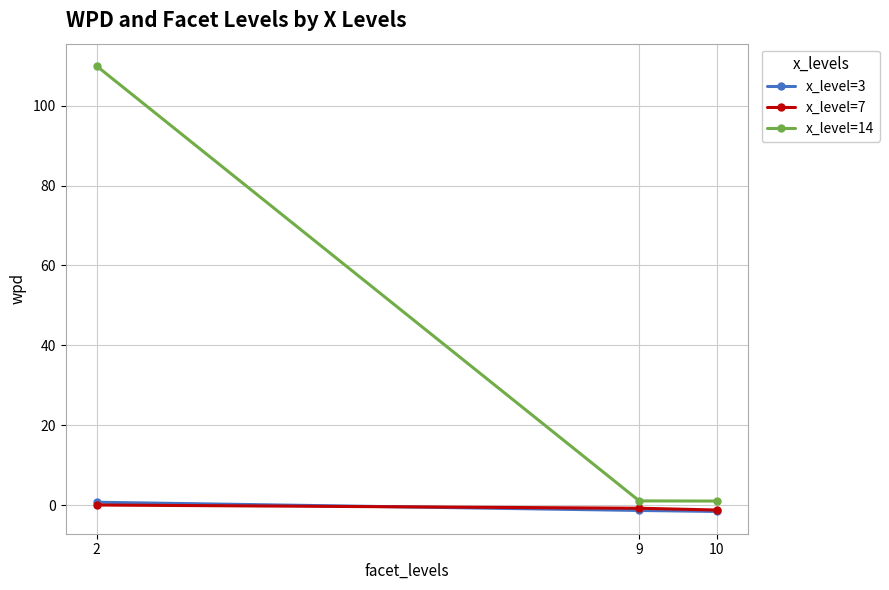

Between 2 and 9, which series saw the biggest shift?

x_level=14